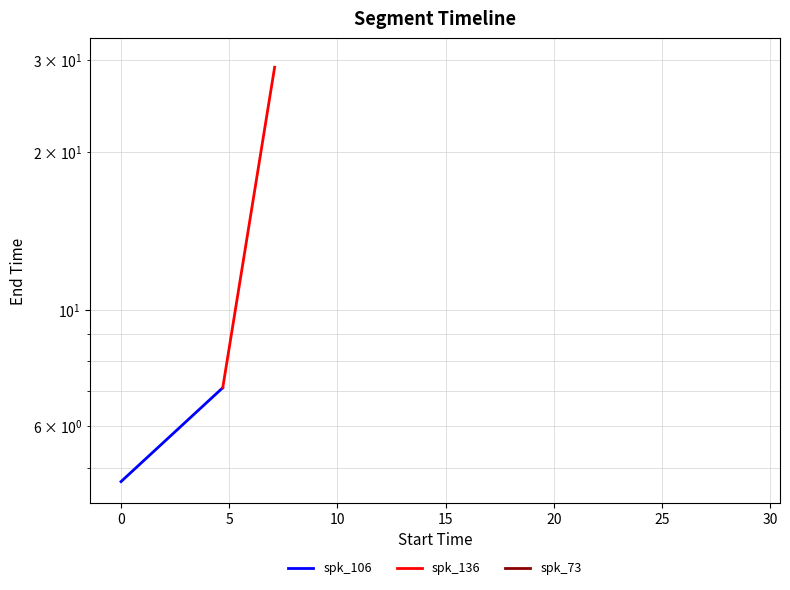

What is the minimum value for spk_136?

7.1